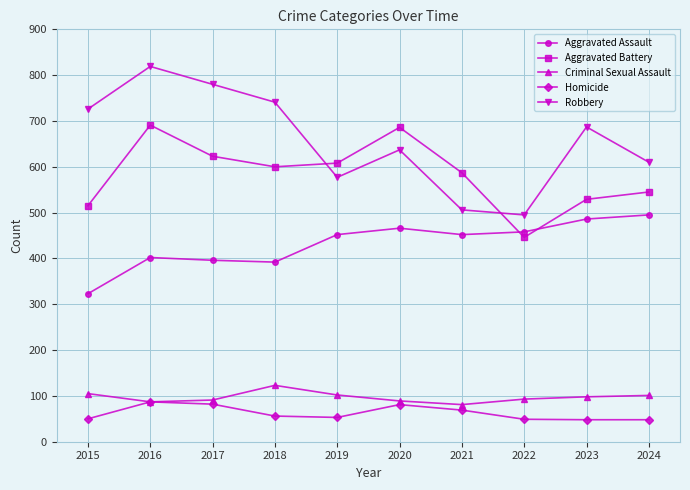

What is the lowest value of the Criminal Sexual Assault series?

81